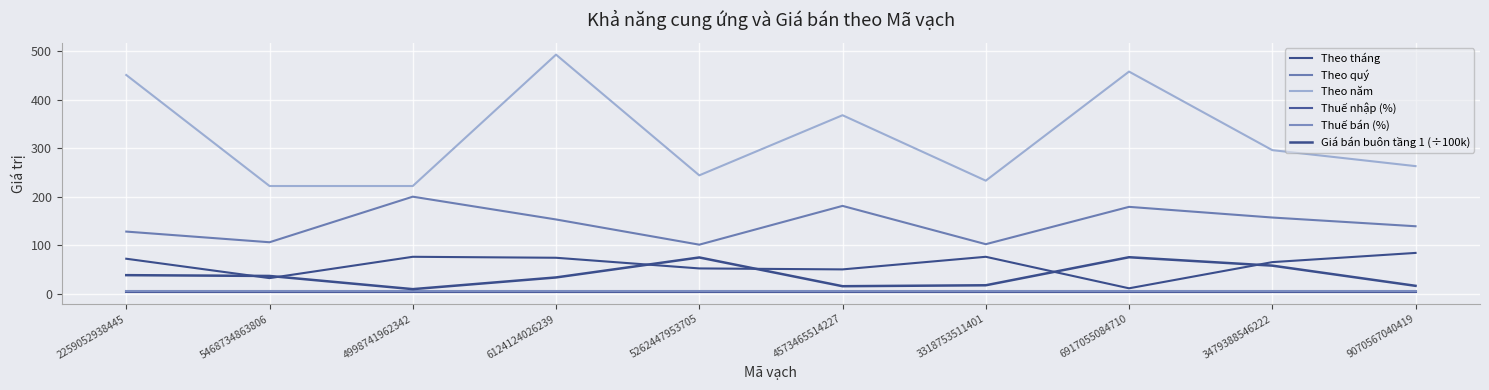

Where does the Theo năm series first go above 296?

2259052938445